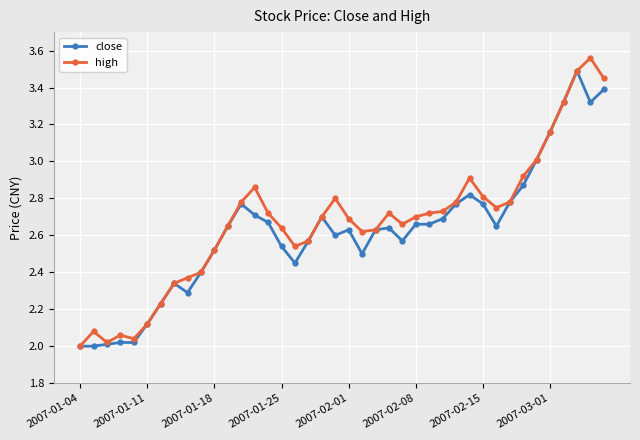

List the series in order of their peak value, lowest first.

close, high